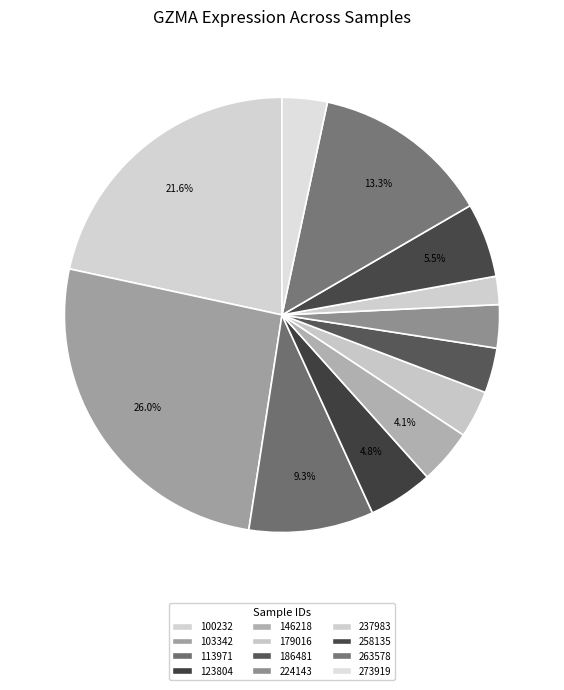

Combined, do 113971 and 103342 account for over 50%?

No